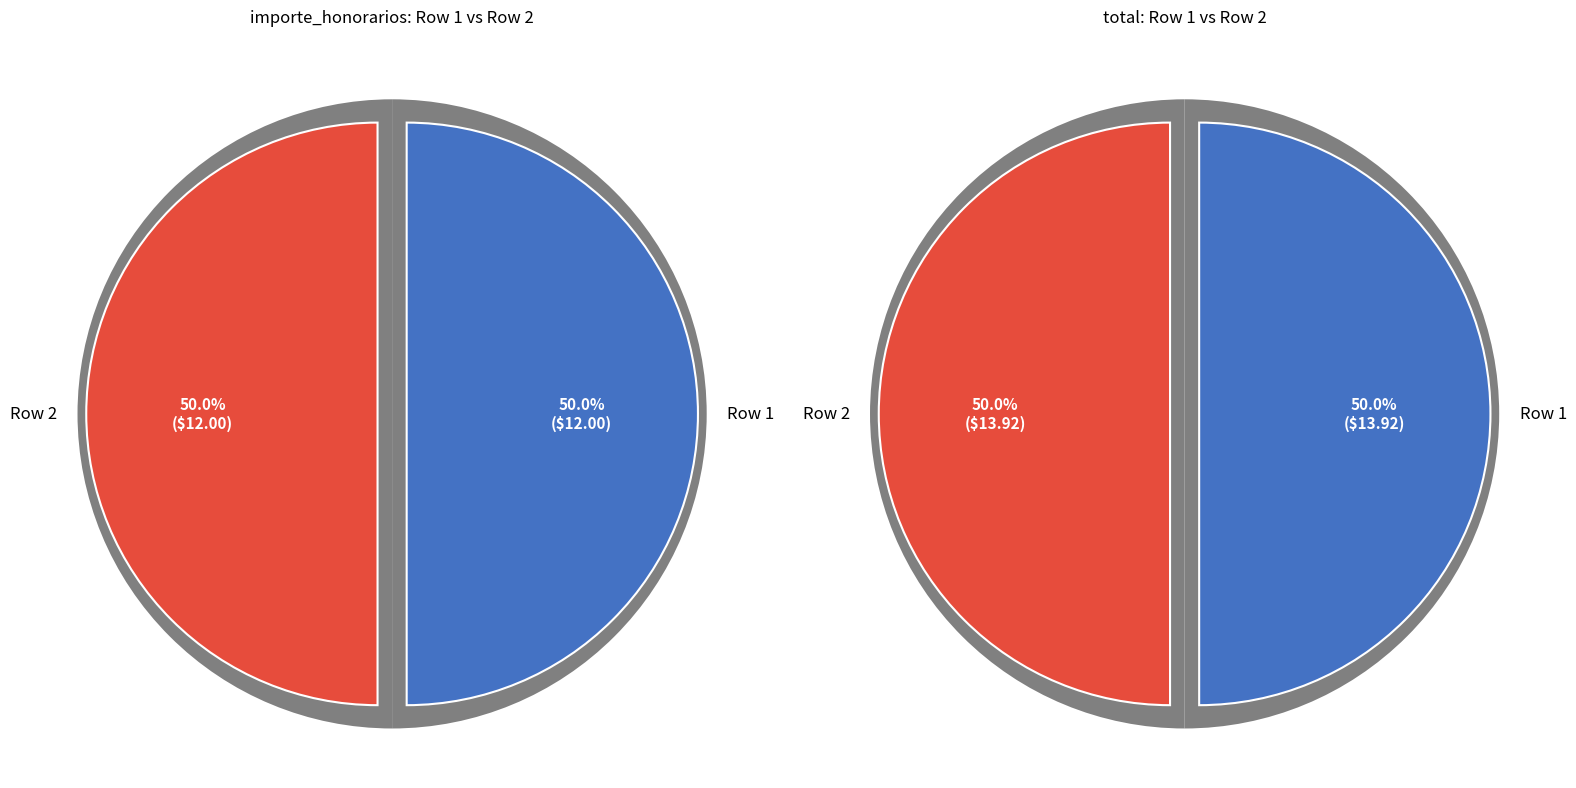

Does 1 account for over 50% of the chart?

No